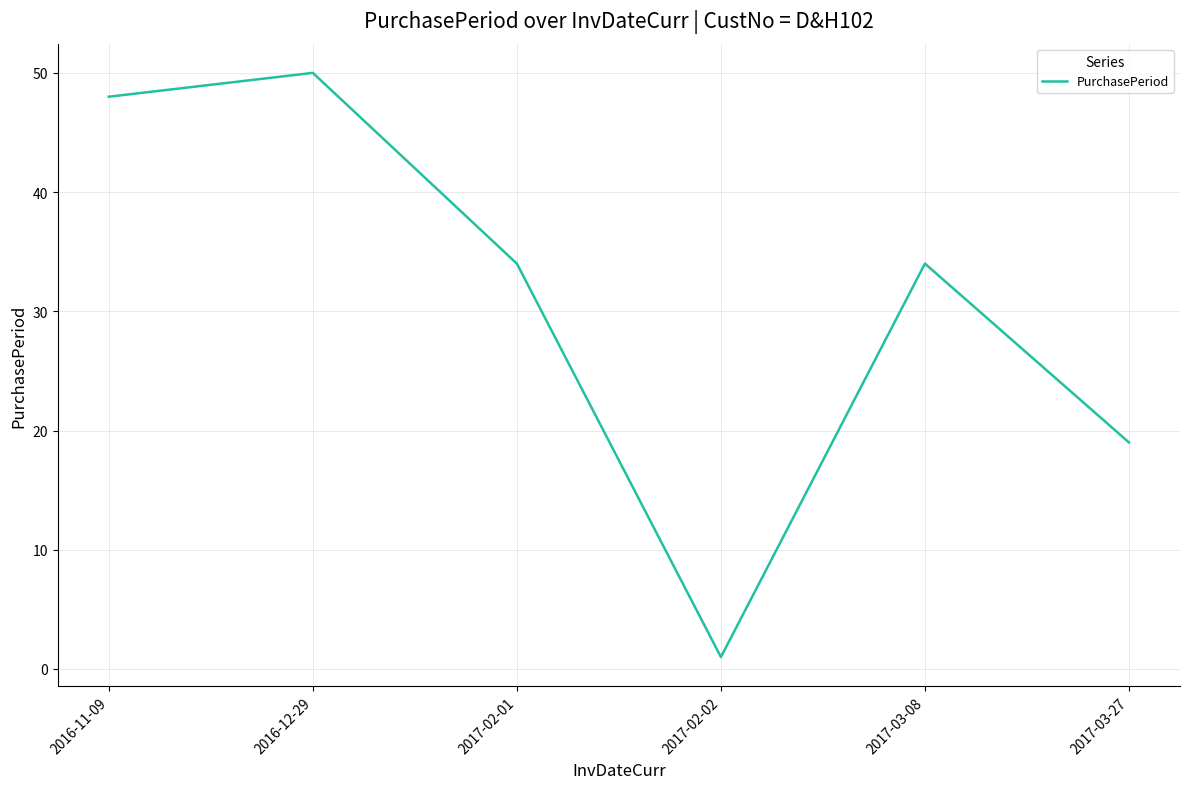

At which category does the data reach its first local valley?

2017-02-02